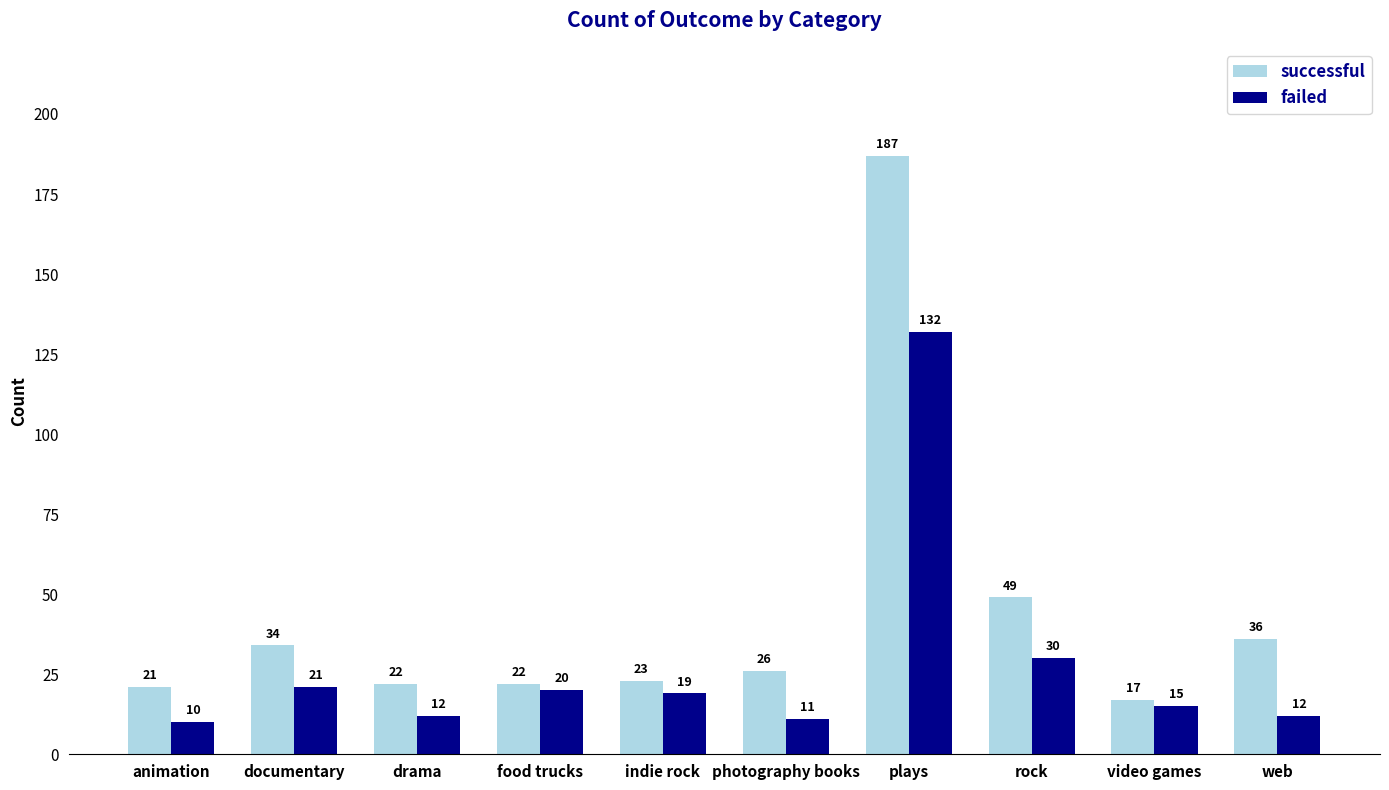

Where does the successful series first go above 26?

documentary